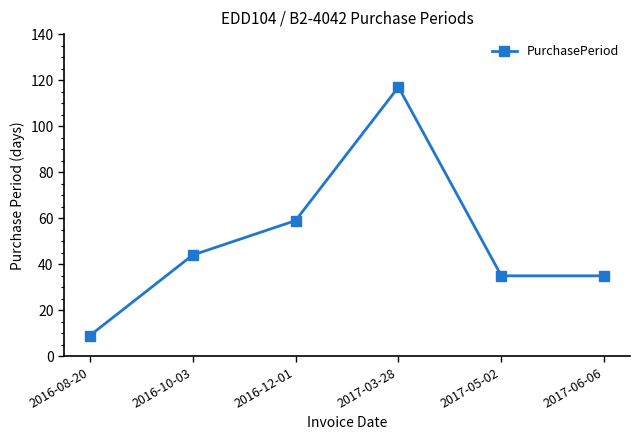

Approximately how many times larger is the value at 2016-12-01 compared to 2017-06-06?

1.7